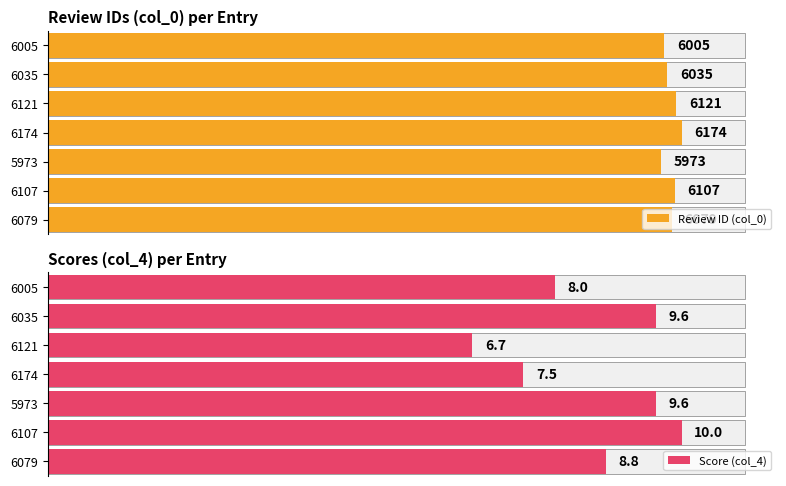

Rank the series by their average value, from lowest to highest.

Score (col_4), Review ID (col_0)